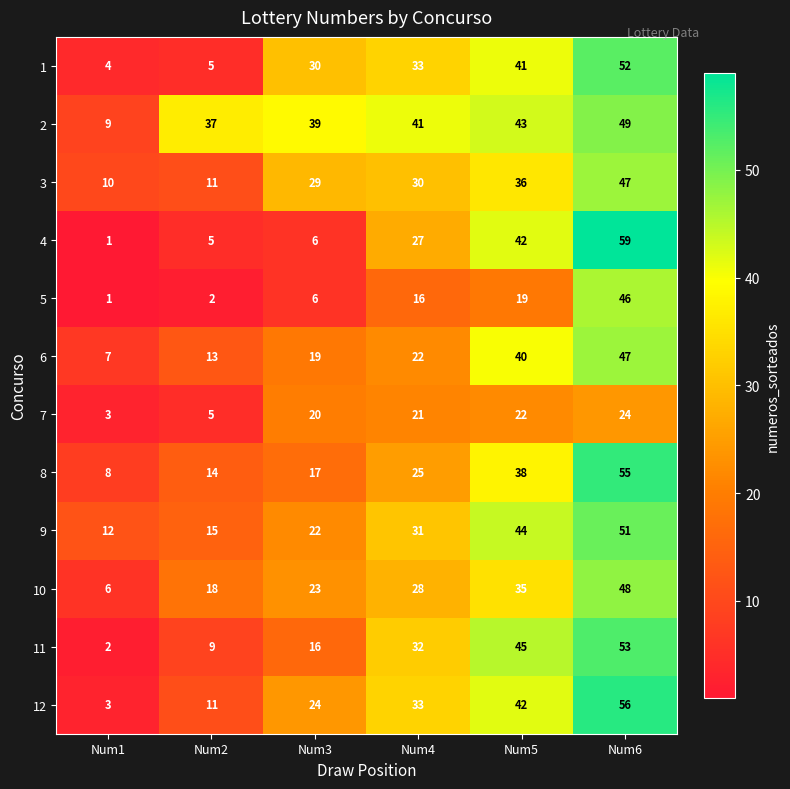

Which category has the lowest value in the 8 series?

Num1